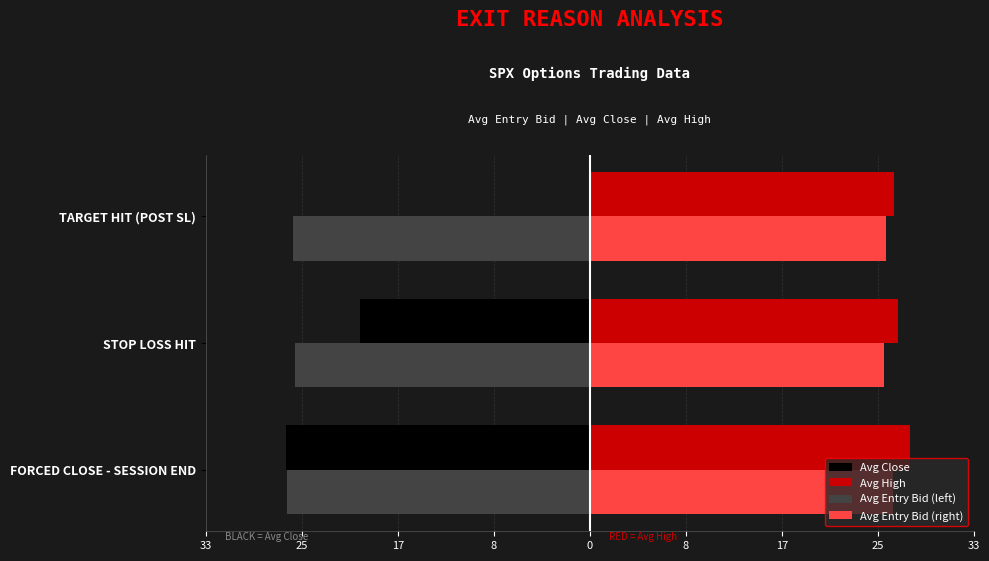

What are all the series names shown in the legend?

Avg Close, Avg High, Avg Entry Bid (left), Avg Entry Bid (right)